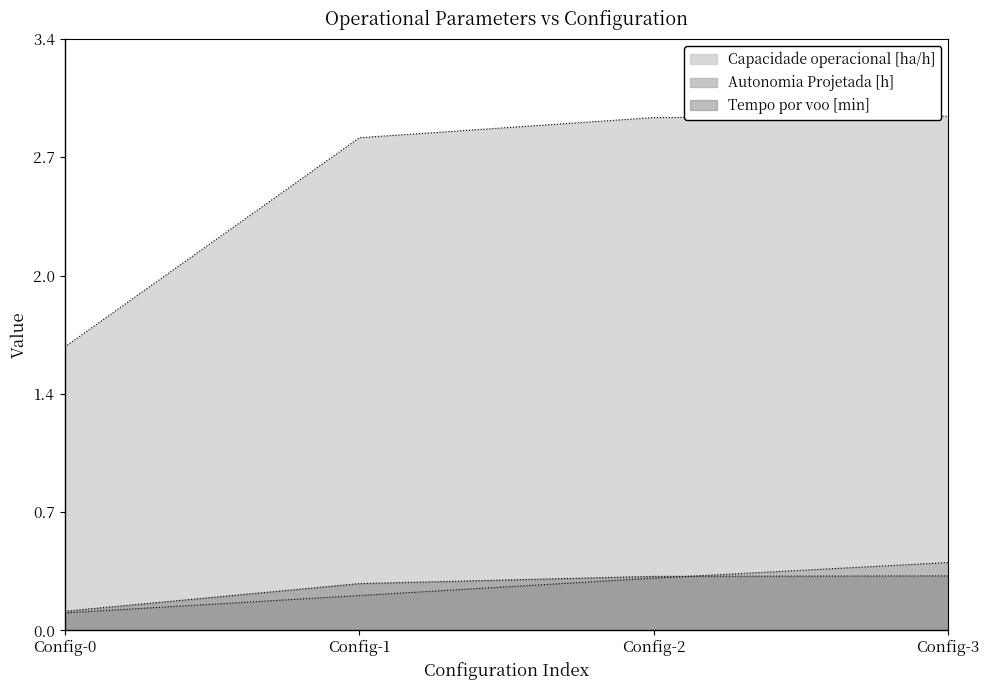

What is the difference between the second highest and second lowest values in the Capacidade operacional [ha/h] series?

0.1